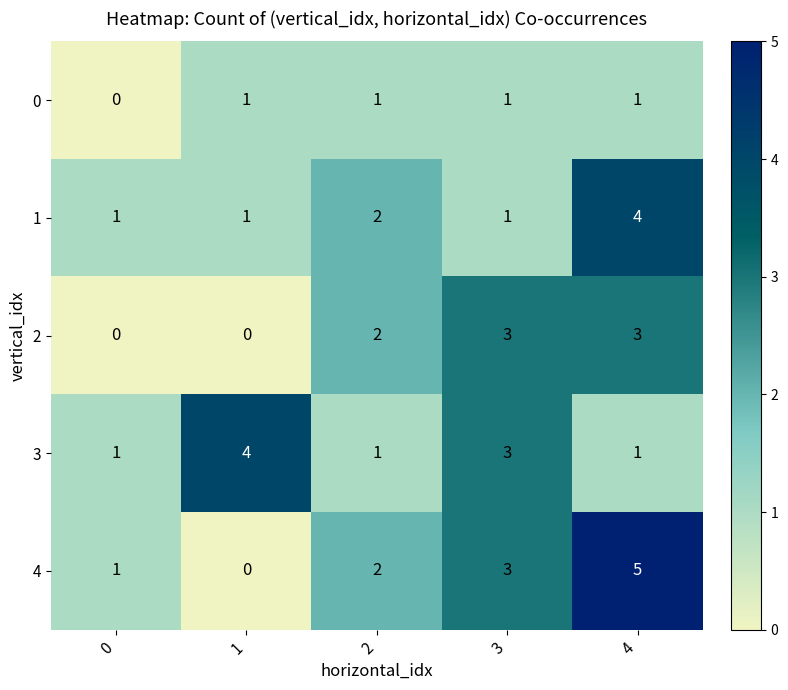

Count the number of data series in this chart.

5